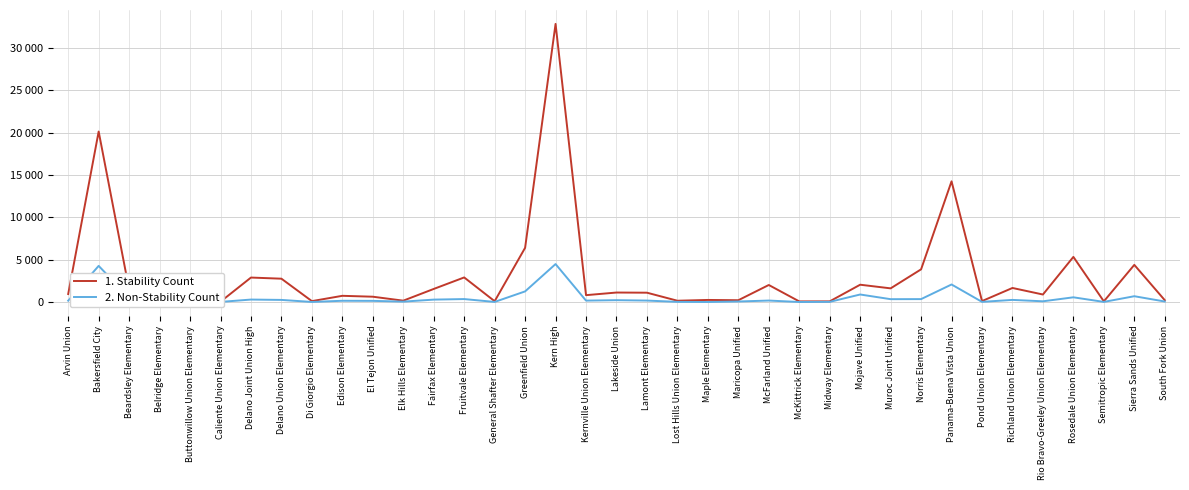

List the series in order of their overall mean, highest first.

1. Stability Count, 2. Non-Stability Count